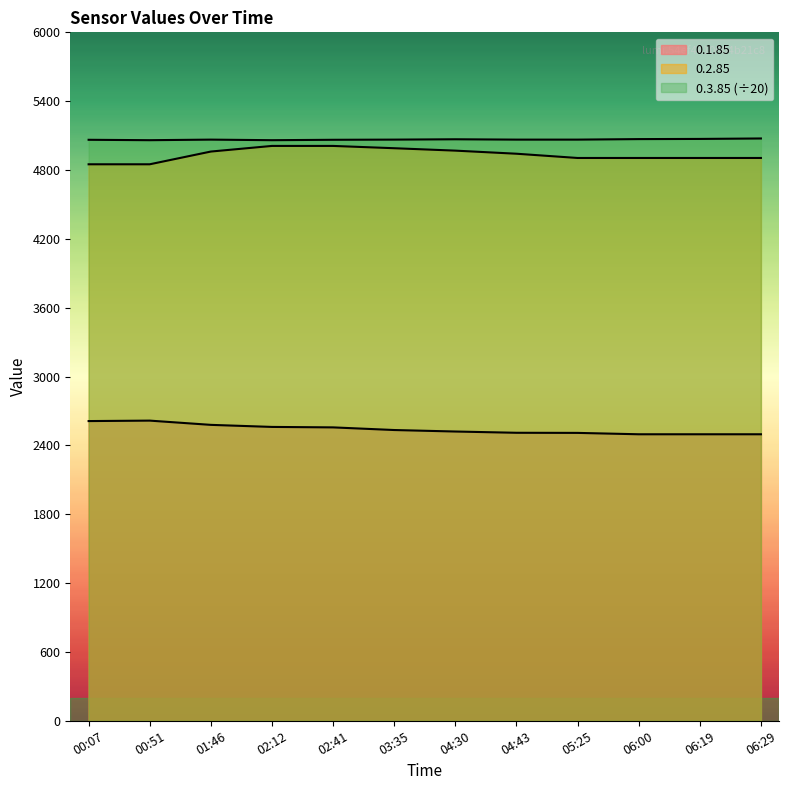

List the labels in order of 0.1.85 value, largest first.

00:51, 00:07, 01:46, 02:12, 02:41, 03:35, 04:30, 04:43, 05:25, 06:00, 06:19, 06:29